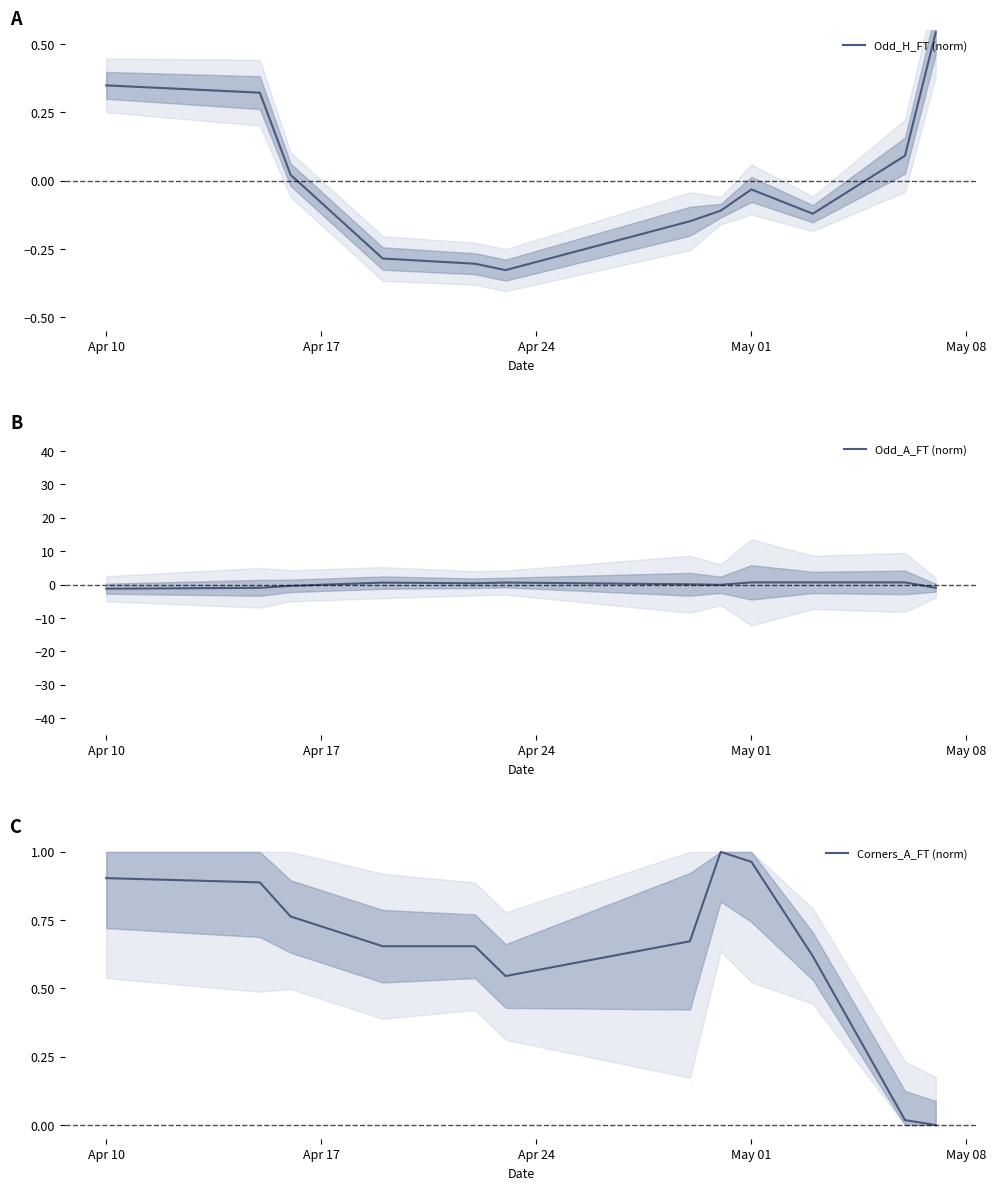

True or false: Odd_A_FT (norm) has a value of -1.8 at Apr 10.

False